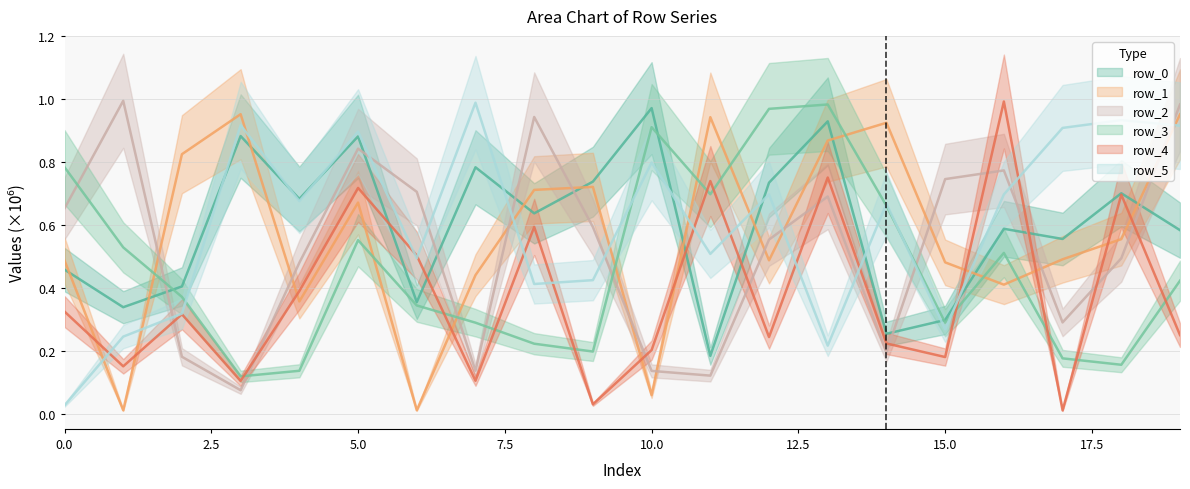

What is the value of the row_0 point at the 4th from the left?

0.9